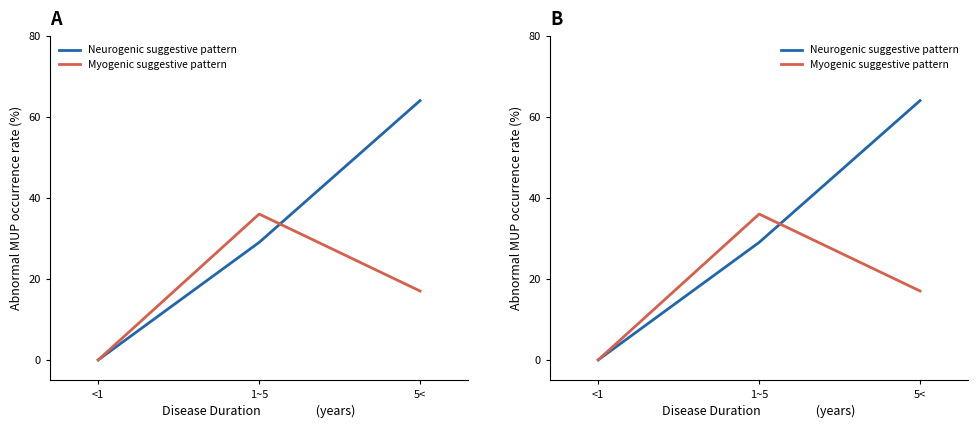

Which series has the widest spread of values?

Neurogenic suggestive pattern